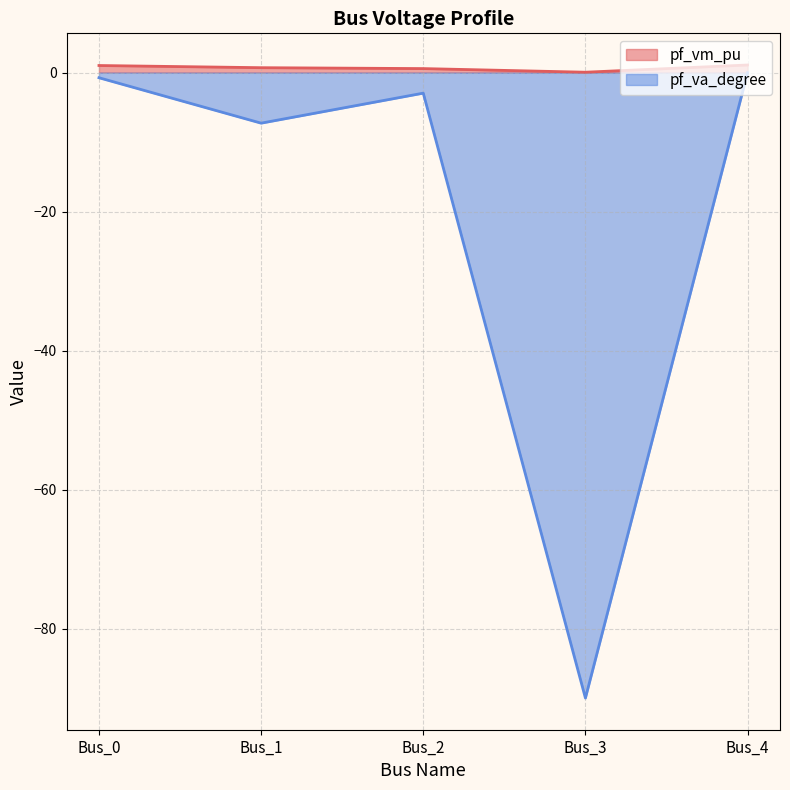

What is the value of the pf_va_degree point at the 3rd from the left?

-3.0